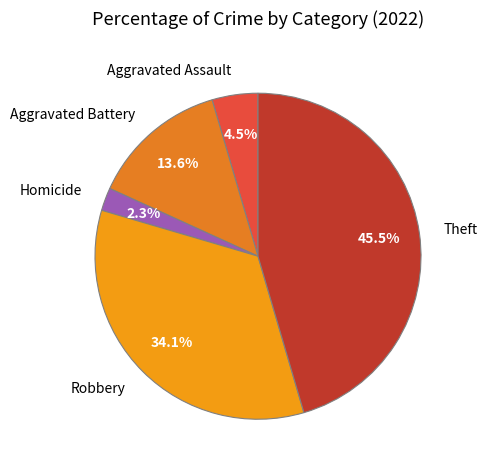

Does Robbery represent more than half of the total?

No